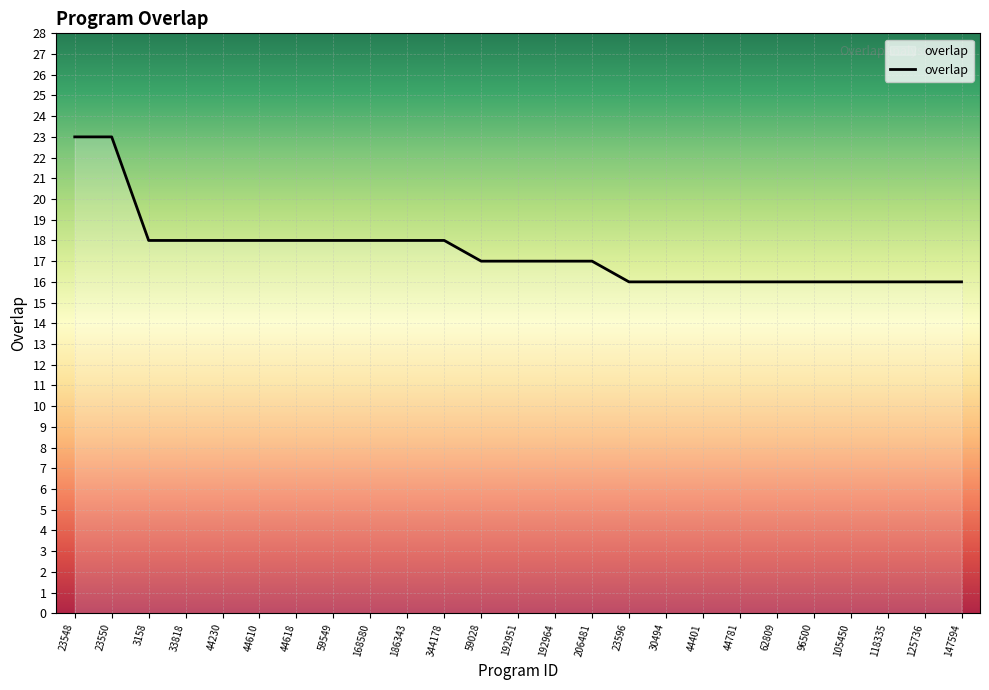

What is the approximate value at 44618?

18